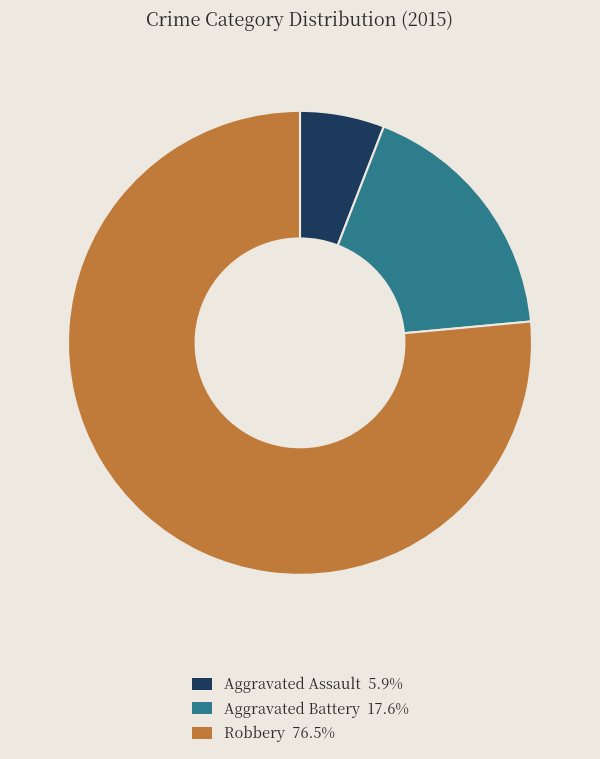

What is the largest slice in the pie chart?

Robbery